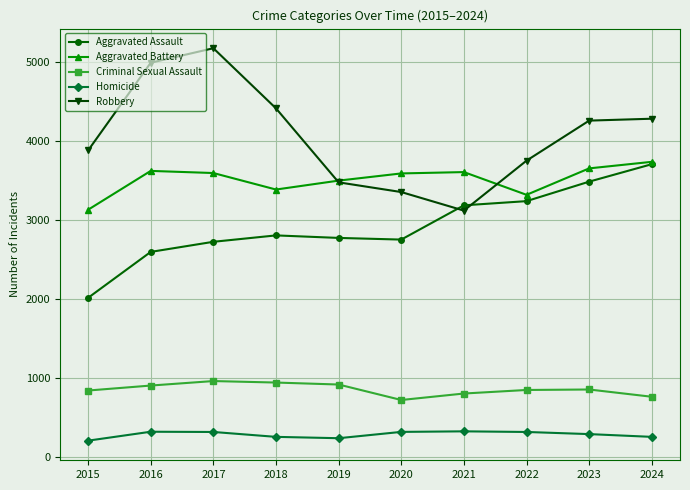

True or false: Criminal Sexual Assault has more than 1 interior local peaks.

True